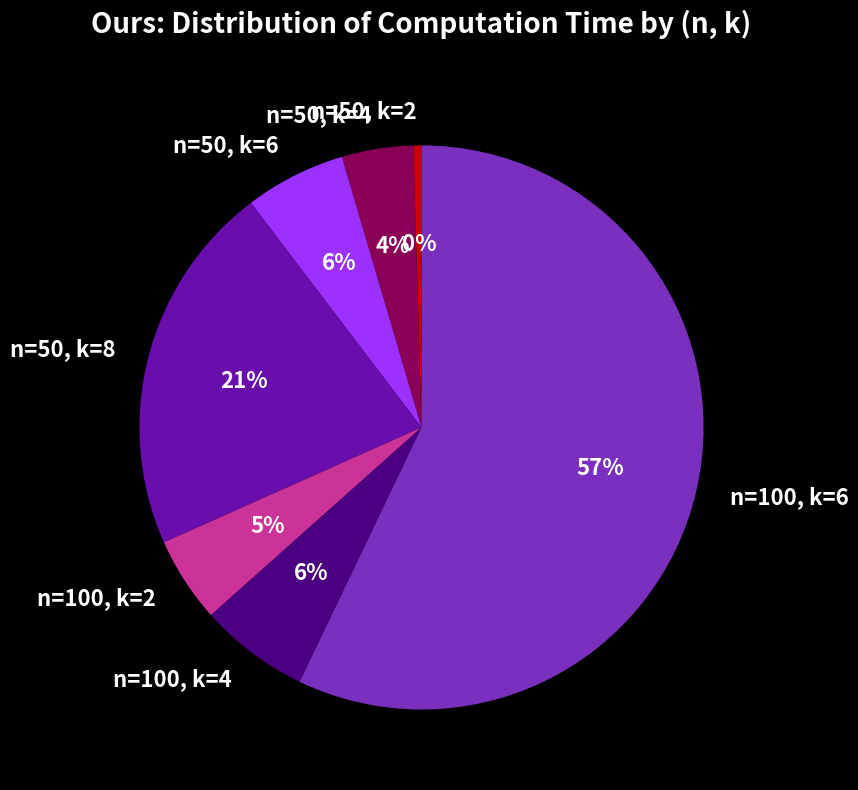

Combined, do n=50, k=4 and n=50, k=2 account for over 50%?

No